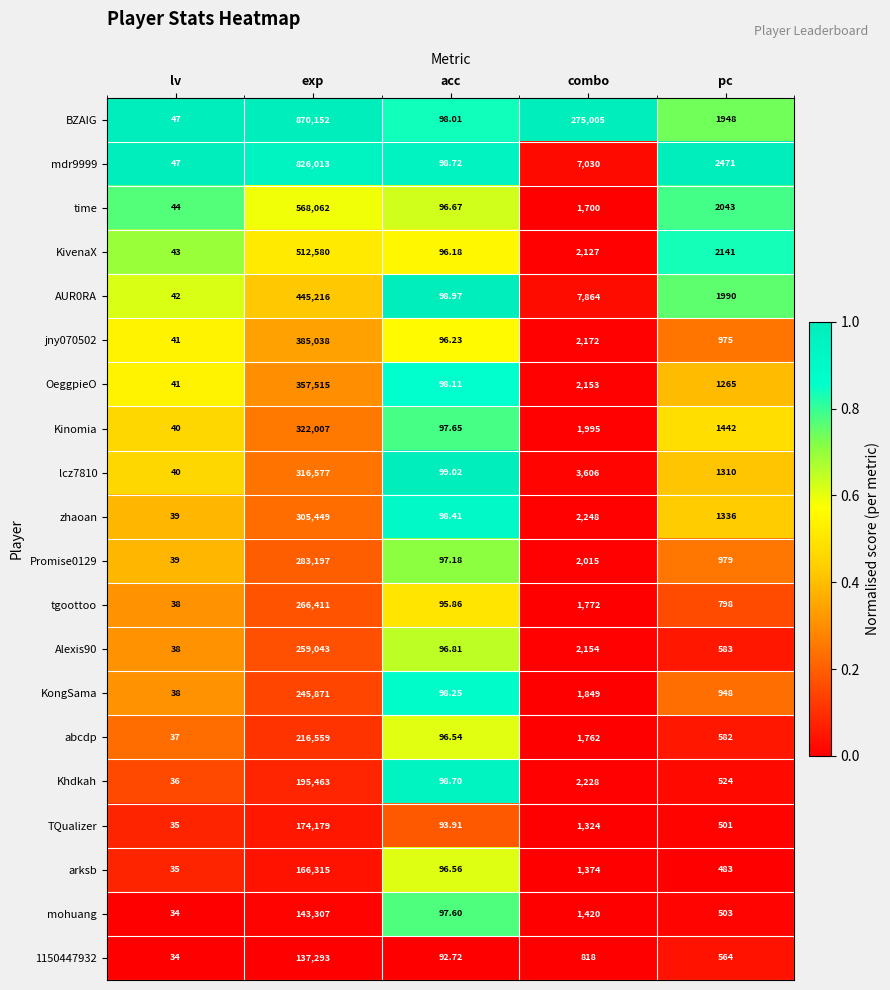

At which category is the sum across all series the highest?

exp